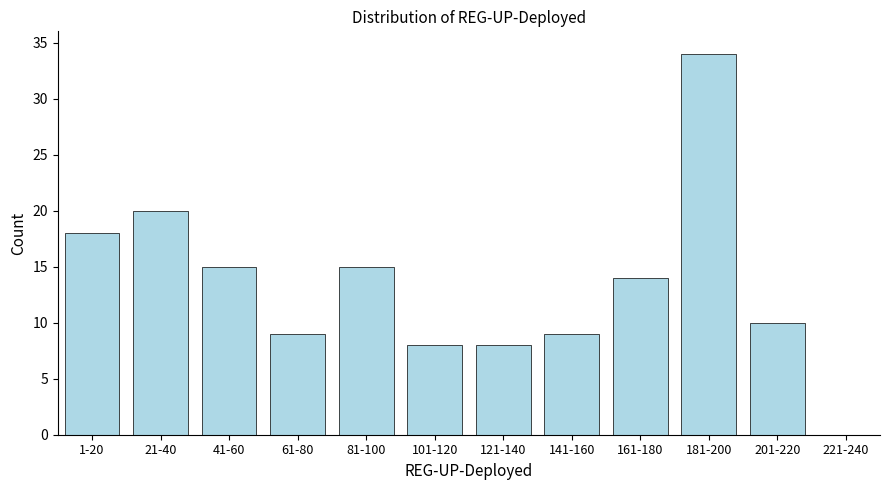

Reading right to left, extract all data points from this chart.

221-240=0	201-220=10	181-200=34	161-180=14	141-160=9	121-140=8	101-120=8	81-100=15	61-80=9	41-60=15	21-40=20	1-20=18